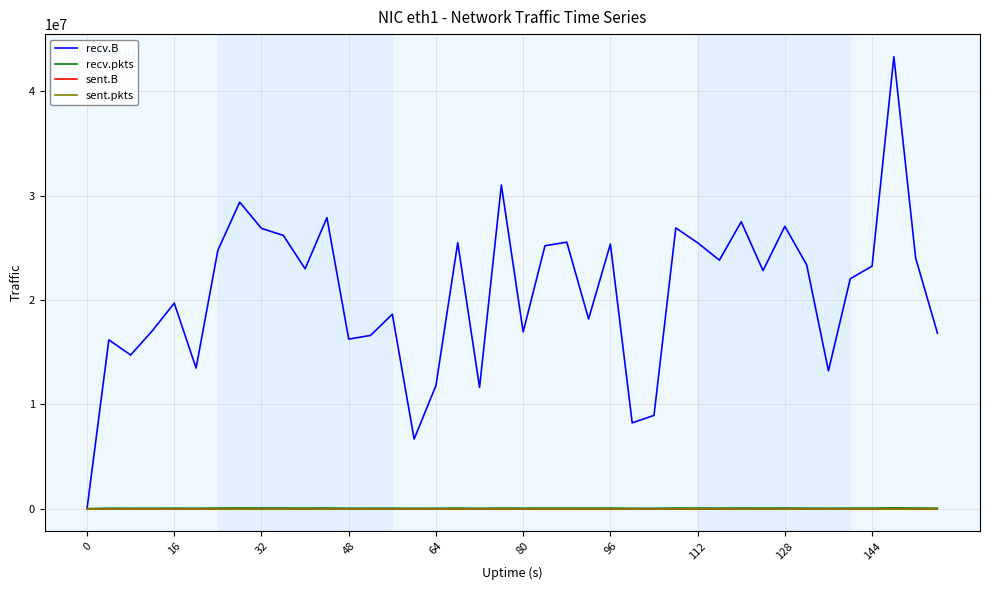

Is this an area chart (filled region under the line)?

No